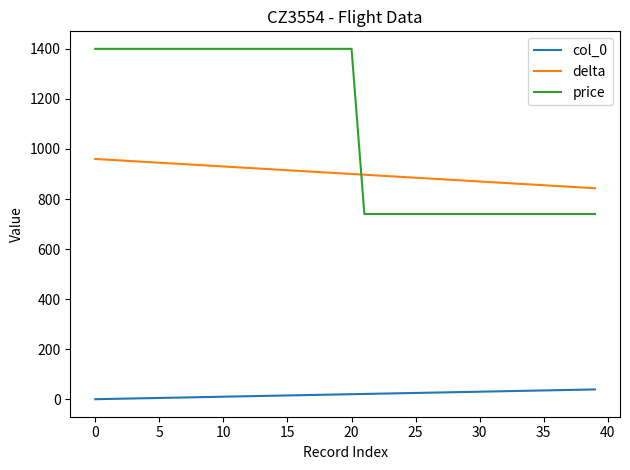

True or false: col_0 and price intersect in this chart.

False